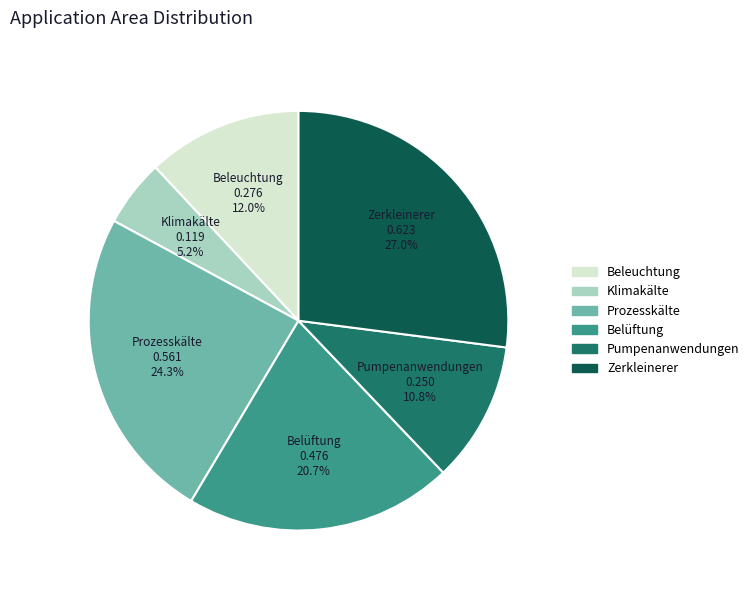

Combined, what portion of the pie is Beleuchtung and Prozesskälte?

36.3%